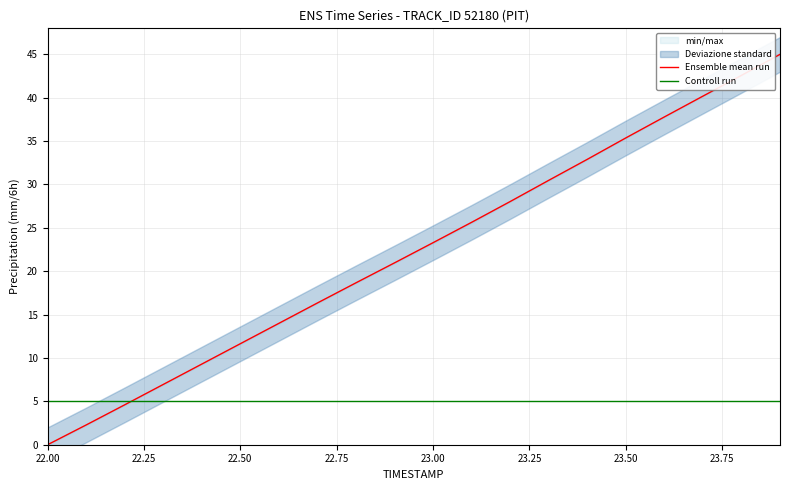

What is the value of the Ensemble mean run point at the 7th from the left?

14.0